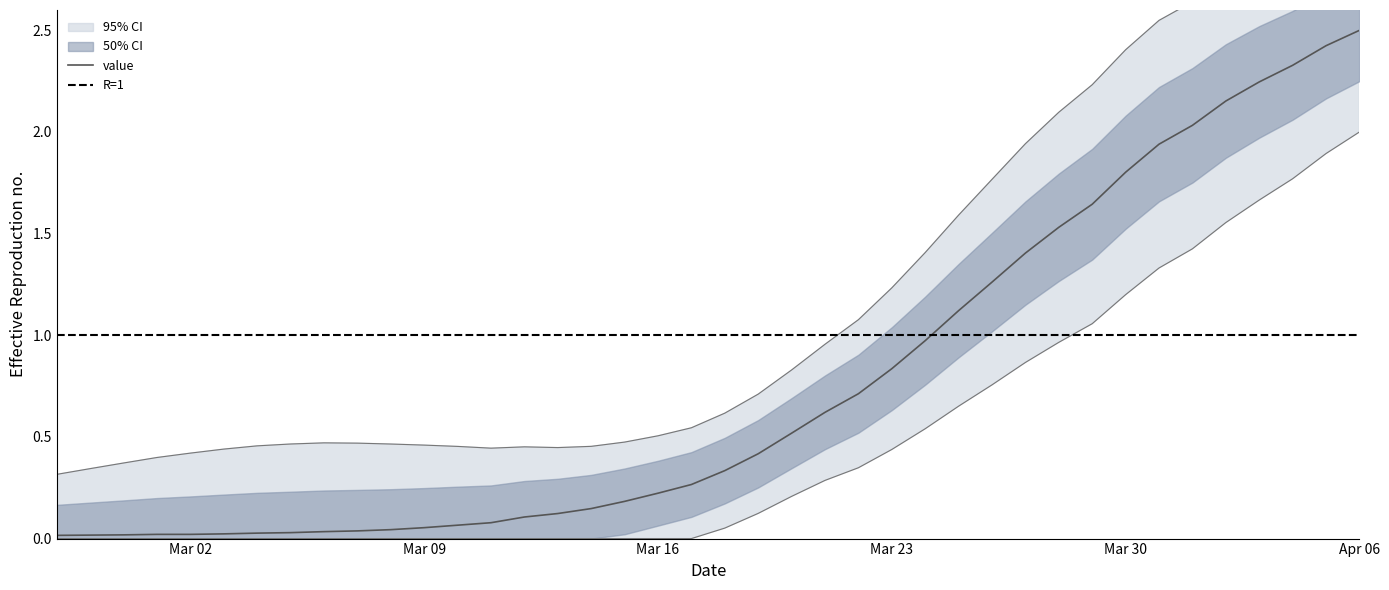

At which category does the chart reach its minimum across all series?

2020-02-27